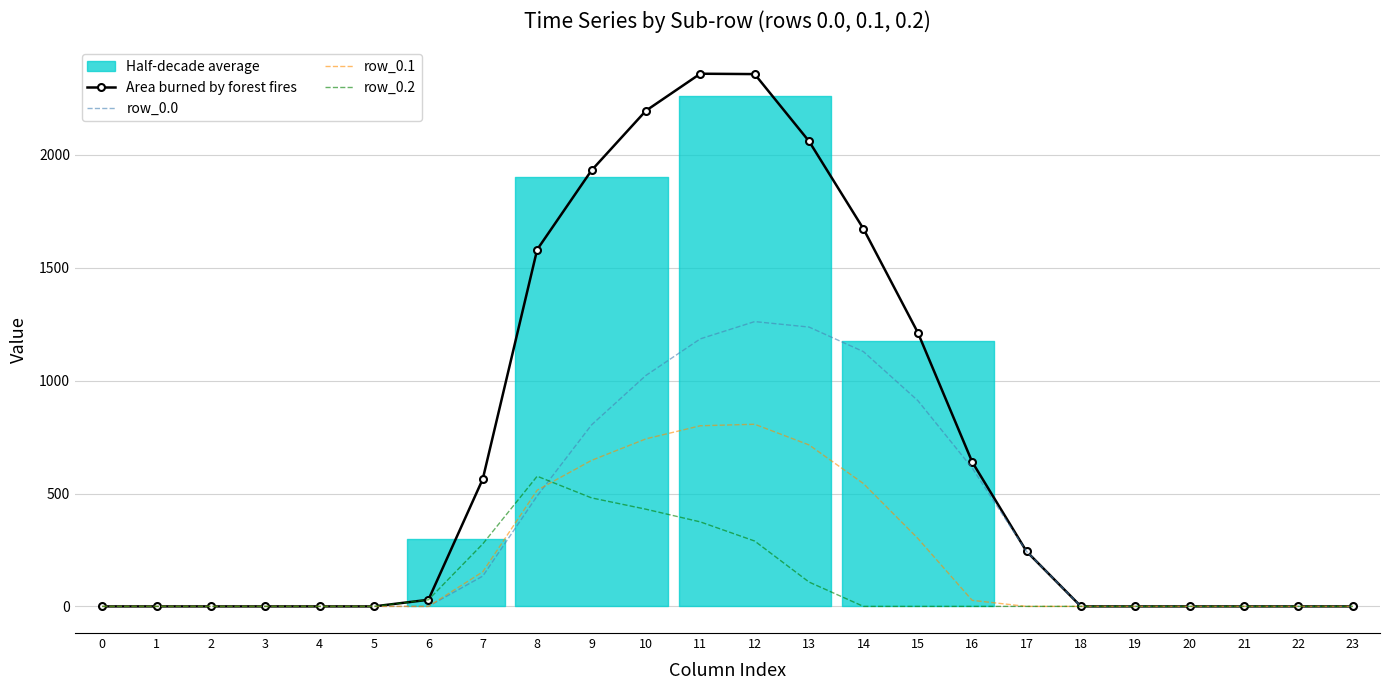

Reading left to right, what are all the values shown in this chart?

Area burned by forest fires: 0=0.0	1=0.0	2=0.0	3=0.0	4=0.0	5=0.0	6=29.3	7=564.5	8=1580.7	9=1931.6	10=2195.8	11=2359.7	12=2358.0	13=2060.5	14=1672.7	15=1213.3	16=639.9	17=243.5	18=0.0	19=0.0	20=0.0	21=0.0	22=0.0	23=0.0
row_0.0: 0=0.0	1=0.0	2=0.0	3=0.0	4=0.0	5=0.0	6=0.0	7=134.3	8=489.3	9=804.0	10=1023.2	11=1185.2	12=1261.6	13=1237.4	14=1128.6	15=911.8	16=613.0	17=243.5	18=0.0	19=0.0	20=0.0	21=0.0	22=0.0	23=0.0
row_0.1: 0=0.0	1=0.0	2=0.0	3=0.0	4=0.0	5=0.0	6=0.0	7=153.2	8=514.8	9=646.9	10=742.1	11=800.2	12=806.9	13=715.3	14=544.1	15=301.4	16=26.8	17=0.0	18=0.0	19=0.0	20=0.0	21=0.0	22=0.0	23=0.0
row_0.2: 0=0.0	1=0.0	2=0.0	3=0.0	4=0.0	5=0.0	6=29.3	7=276.9	8=576.6	9=480.7	10=430.5	11=374.4	12=289.5	13=107.8	14=0.0	15=0.0	16=0.0	17=0.0	18=0.0	19=0.0	20=0.0	21=0.0	22=0.0	23=0.0